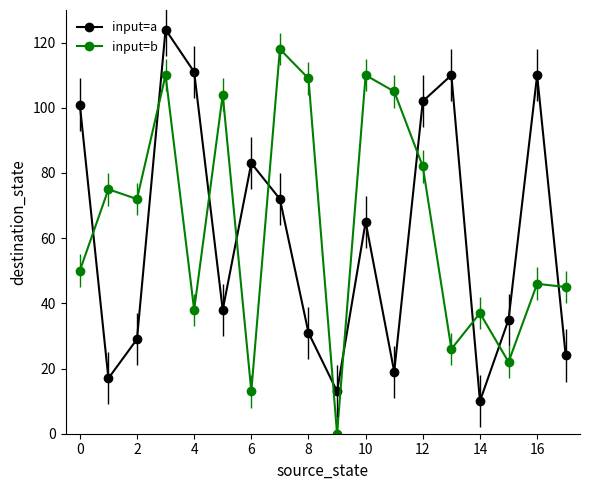

What is the difference between the maximum and minimum values in the input=b series?

118